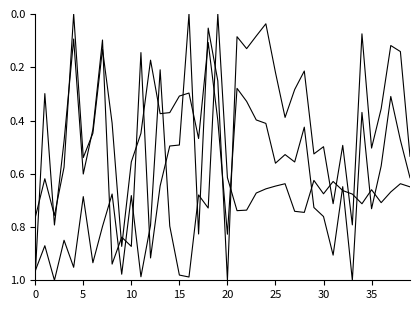

The age series shows 1.2 at 33. True or false?

False